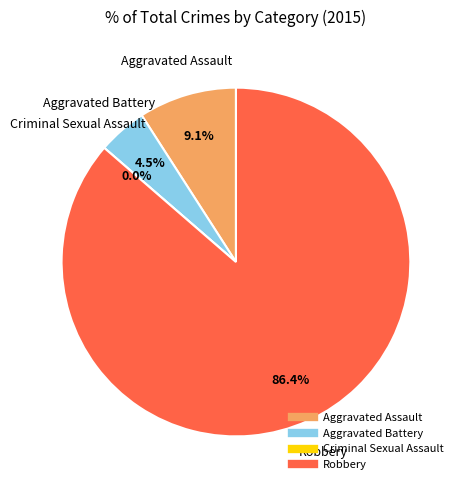

To the nearest percent, what is the average slice percentage?

25%